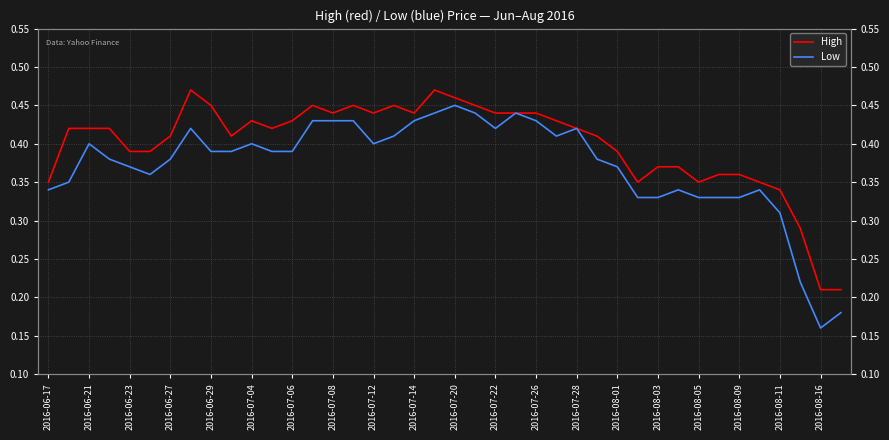

What is the maximum value for Low?

0.5